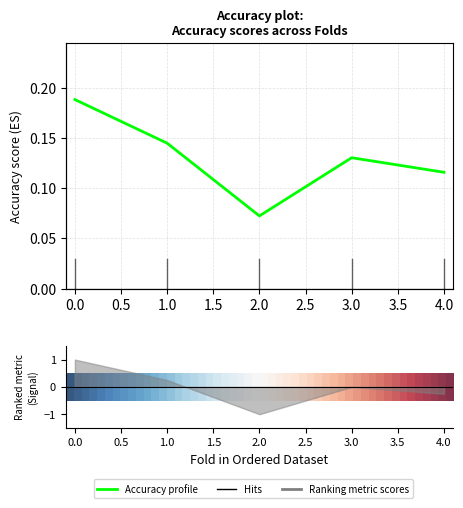

At which category does the data reach its first local valley?

2